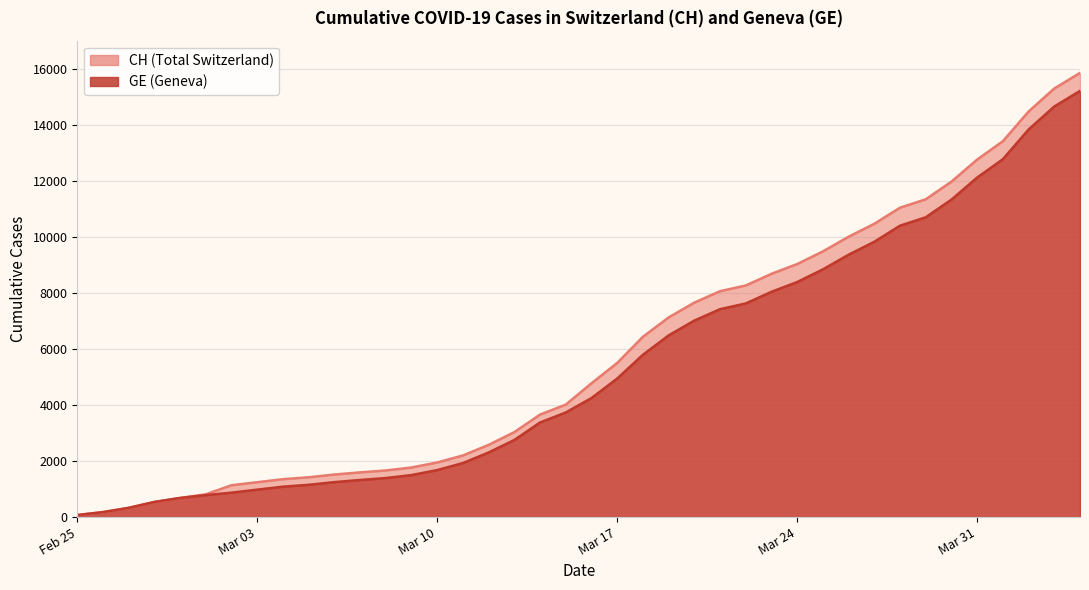

At which label is CH closest to 7961?

2020-03-21